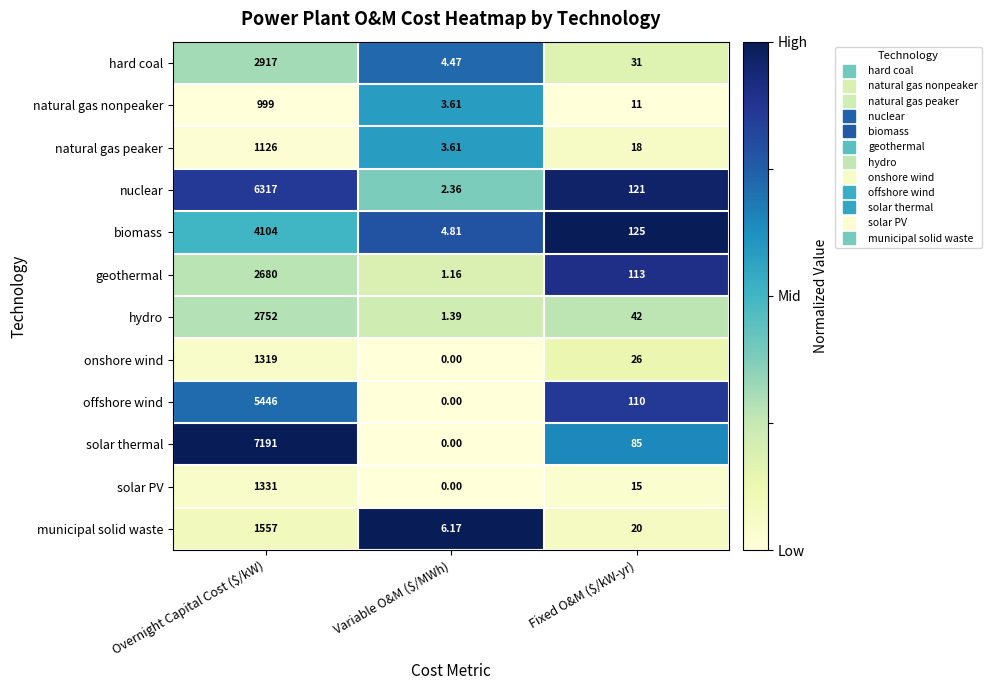

Which series has the widest spread of values?

solar thermal